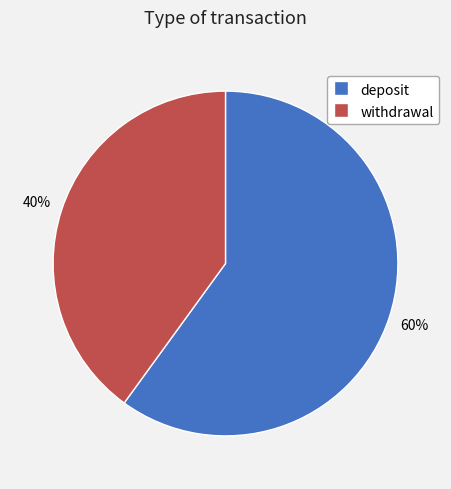

What is the ratio of the value at withdrawal to the value at deposit?

0.7